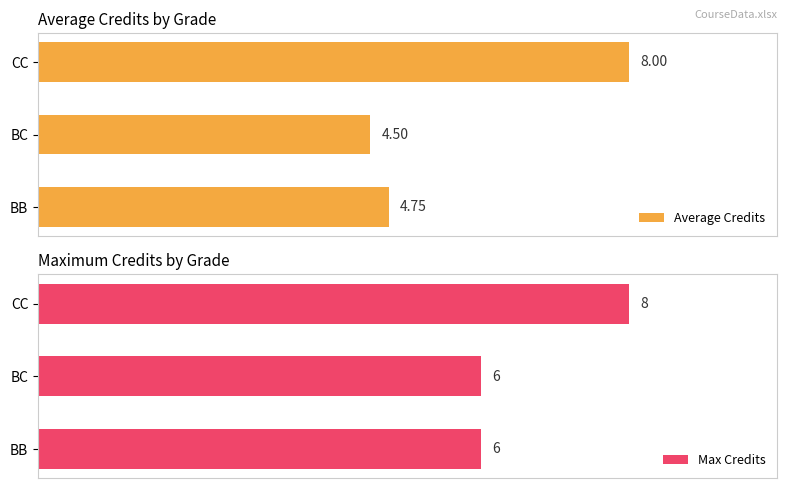

What is the greatest value displayed?

8.0